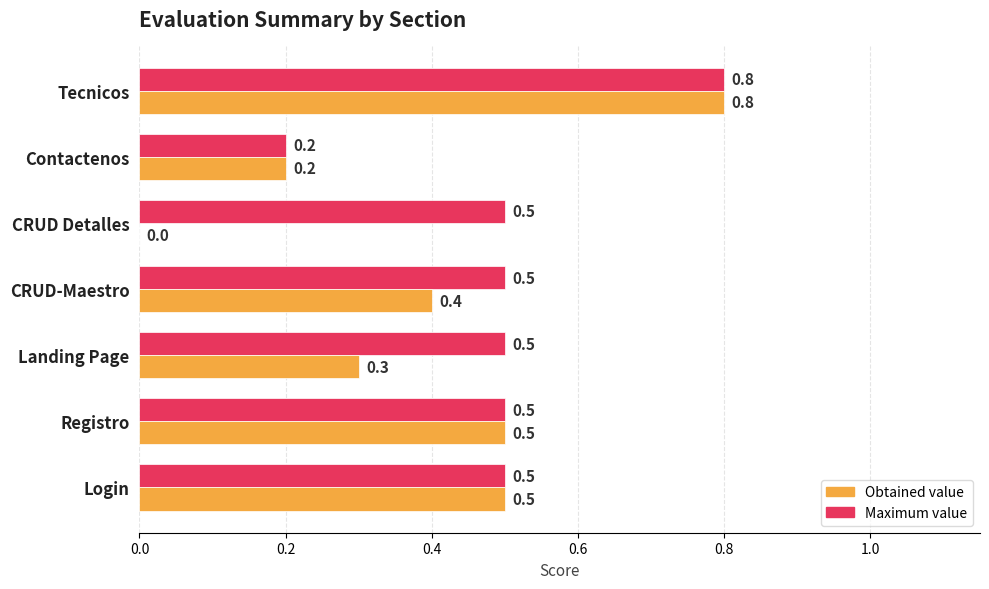

What is the maximum value shown in the chart?

0.8